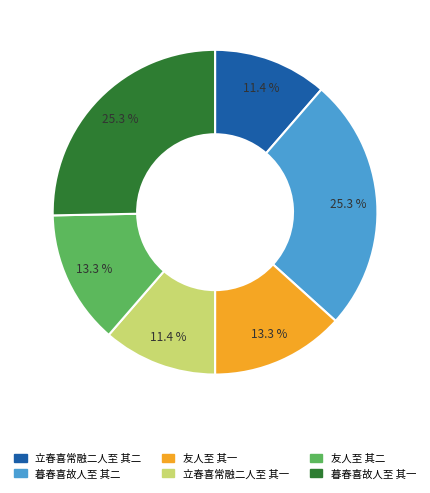

Between 友人至 其一 and 立春喜常融二人至 其一, which is larger?

友人至 其一